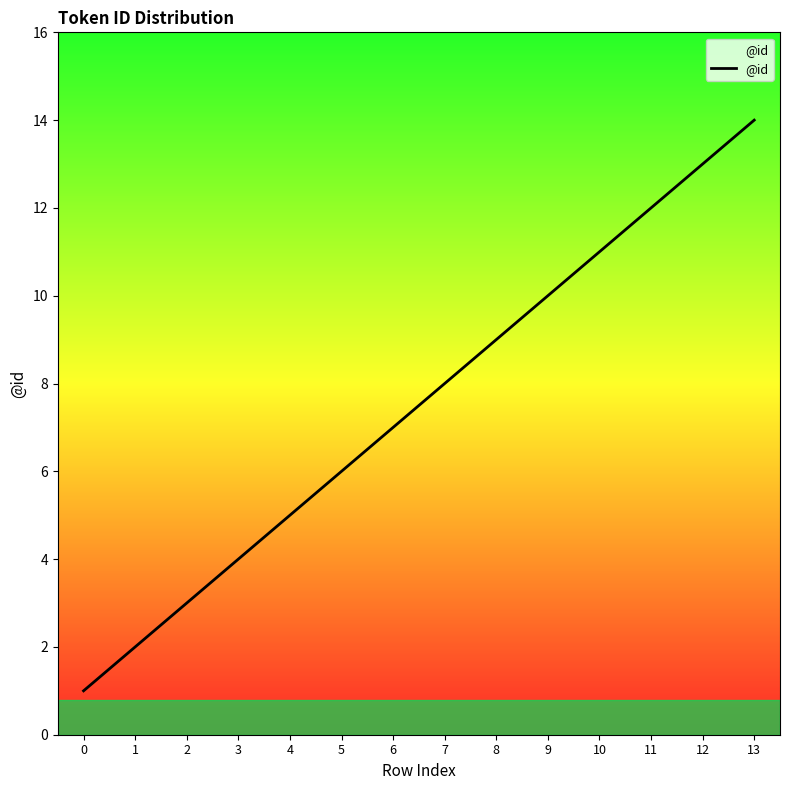

List the labels in order of value, largest first.

13, 12, 11, 10, 9, 8, 7, 6, 5, 4, 3, 2, 1, 0